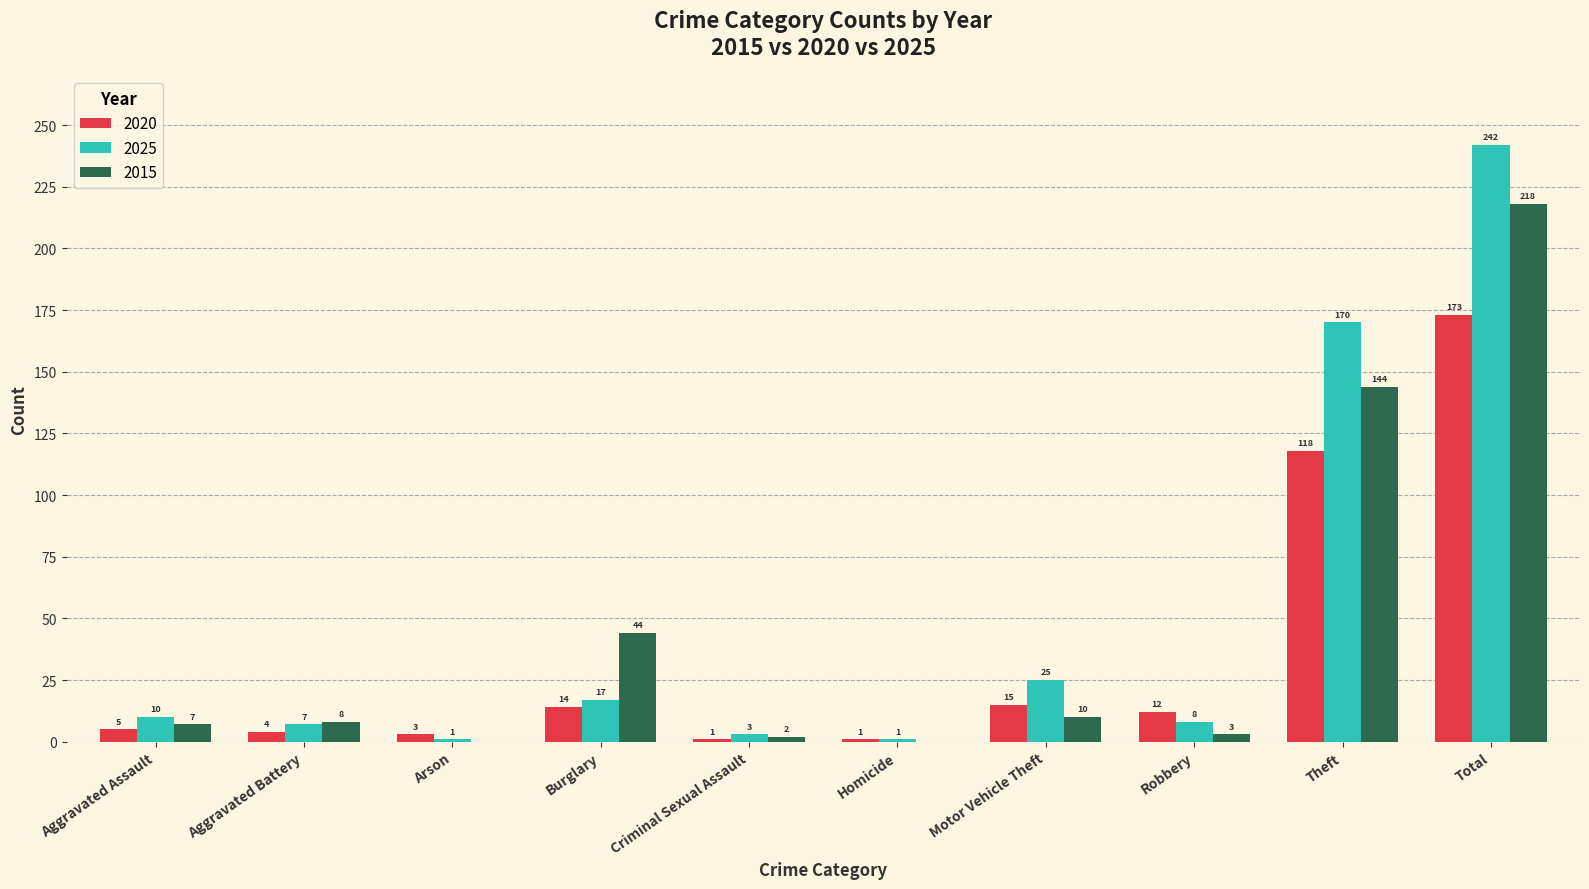

Is it true that 2025 equals 8 at Robbery?

True